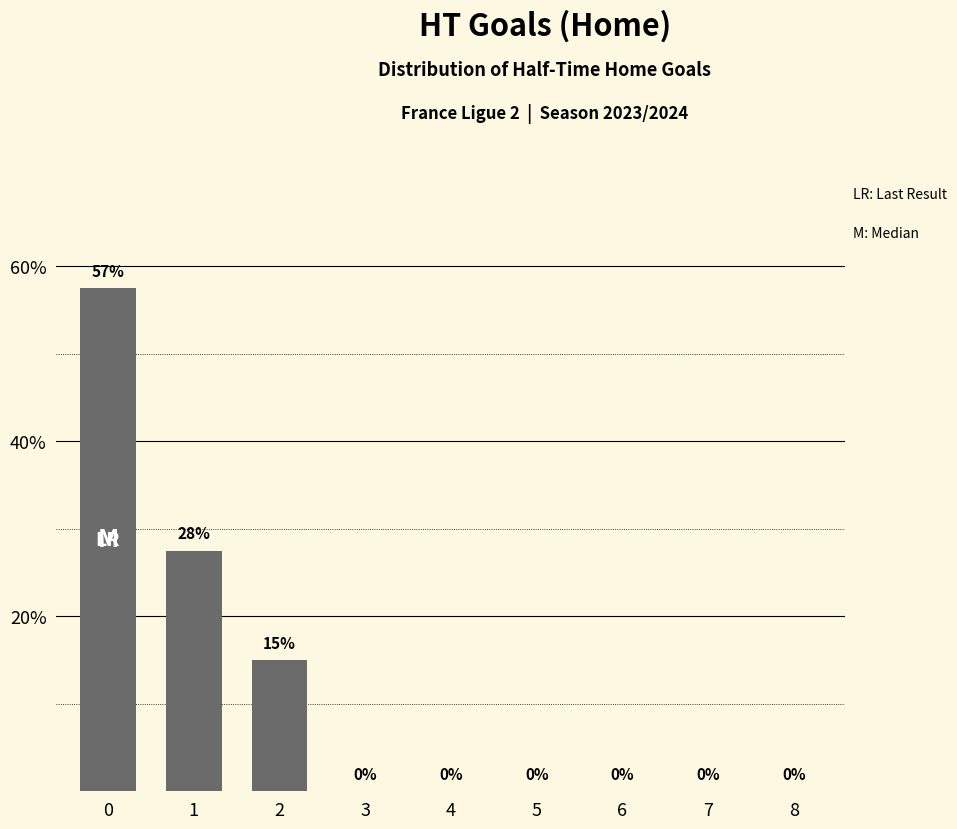

What is the ratio of the value at 2 to the value at 1?

0.5